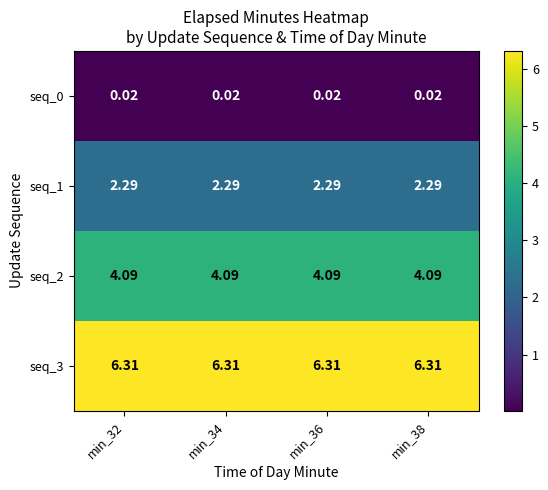

Is the value of seq_1 at min_34 greater than the value of seq_2 at min_36?

No